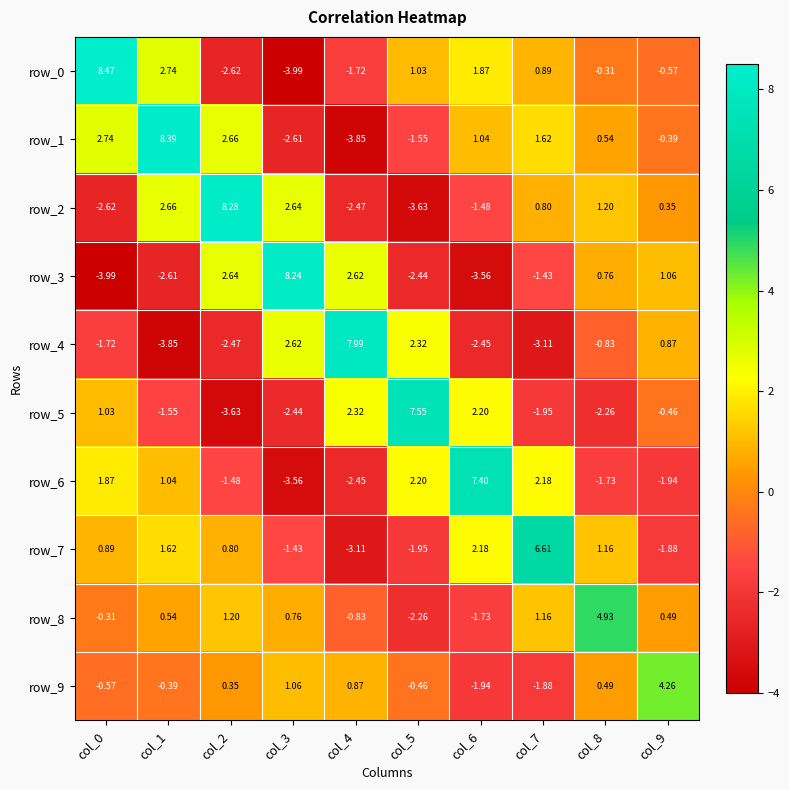

Is the value of row_8 at col_3 greater than the value of row_6 at col_5?

No